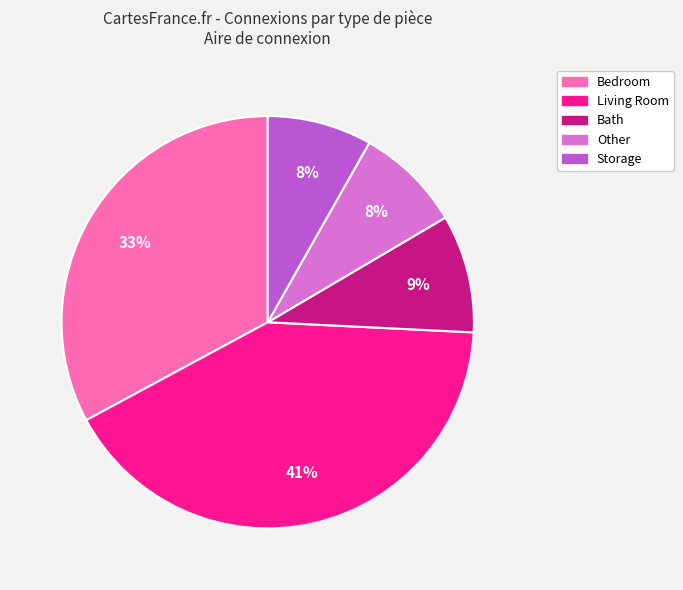

To the nearest percent, what is the difference between the largest and smallest slice percentages?

33%